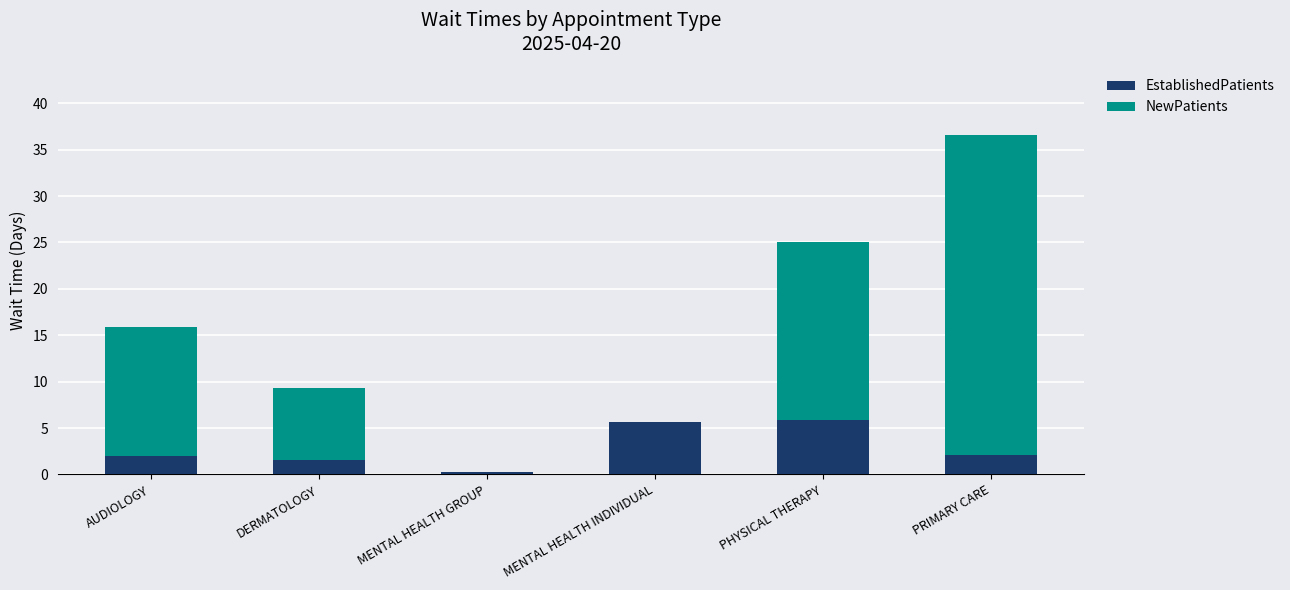

What is the sum of the EstablishedPatients values at MENTAL HEALTH INDIVIDUAL and DERMATOLOGY?

7.1